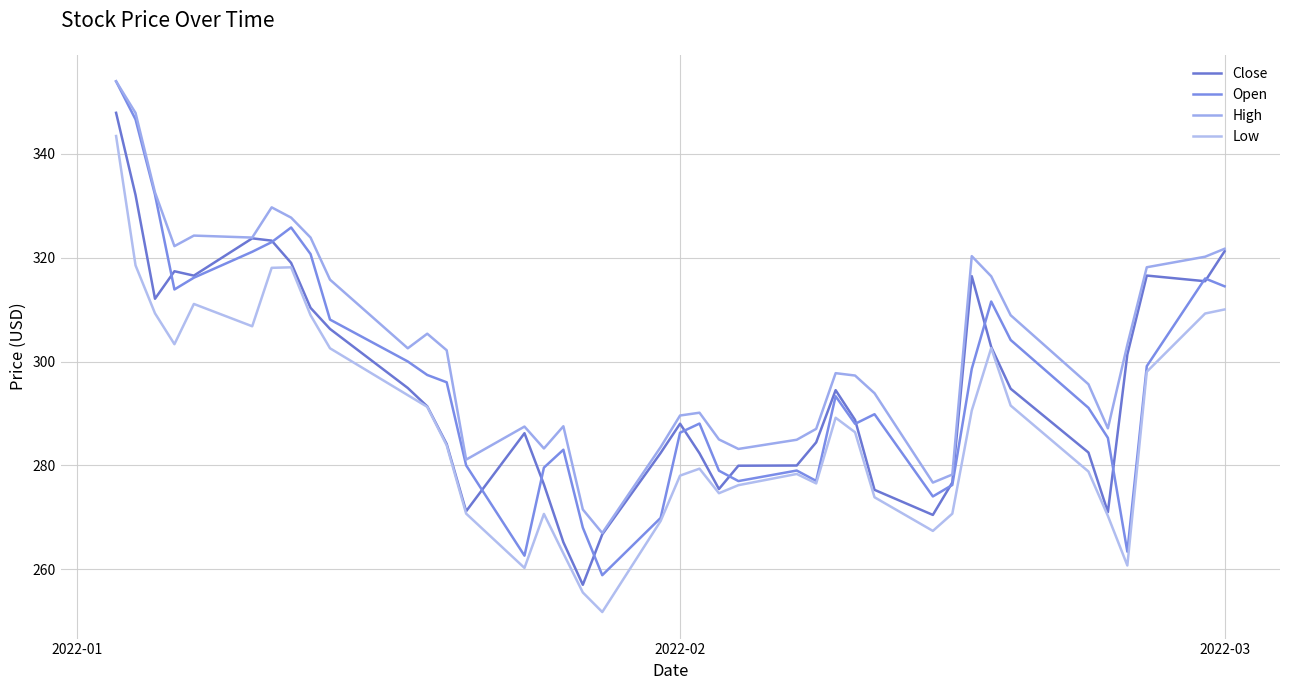

What are all the series names shown in the legend?

Close, Open, High, Low